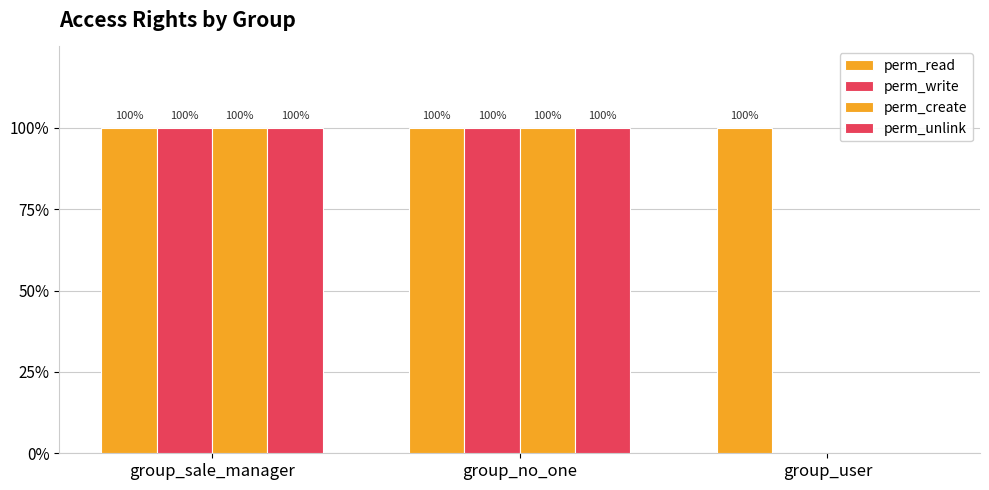

What is the sum of the perm_unlink values at group_no_one and group_sale_manager?

2